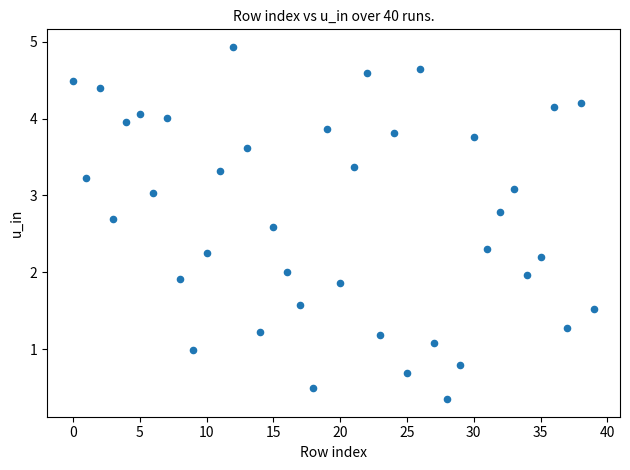

What is the range of Y values (max minus min)?

4.6